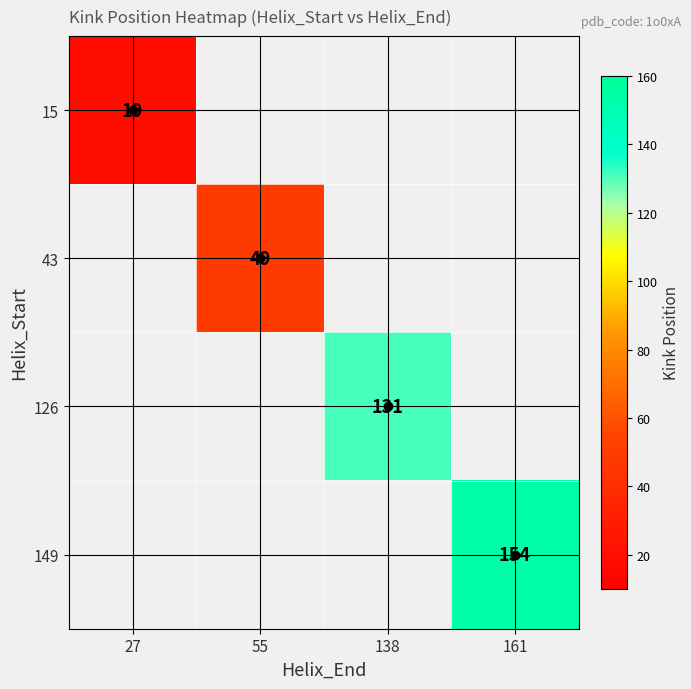

How many values in 126 are above zero?

1